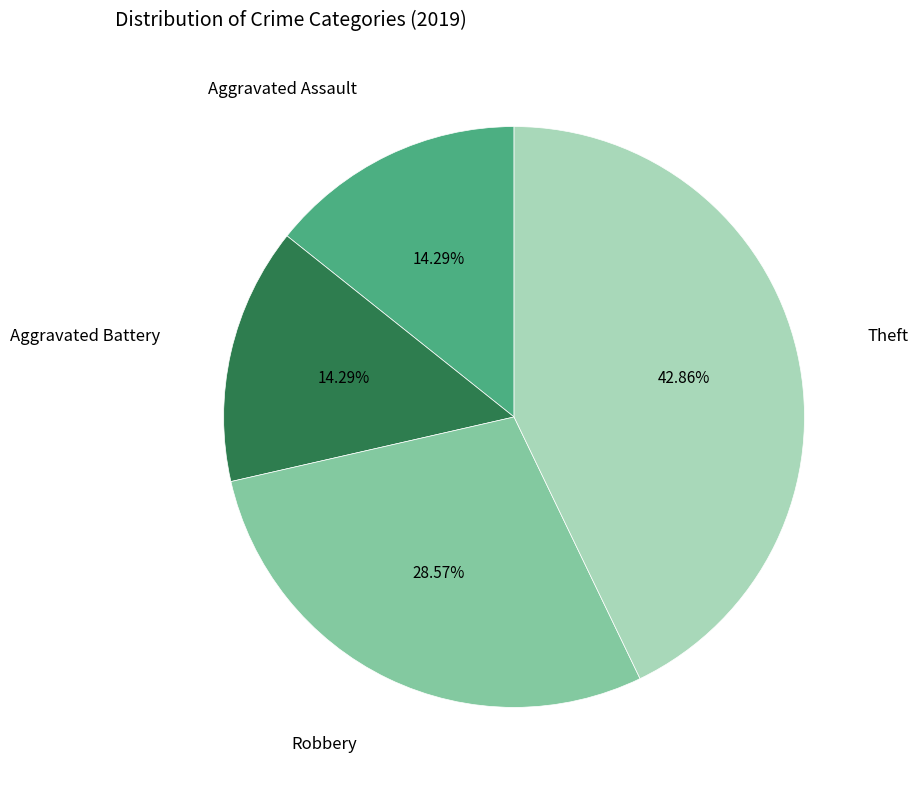

Does any single category account for the majority?

No